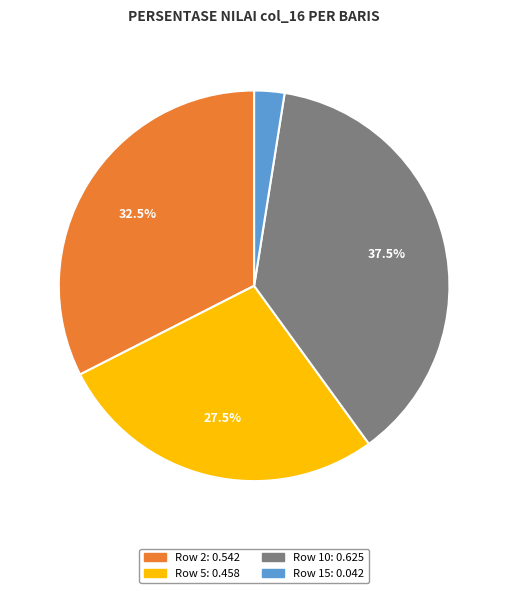

Is there any slice that represents more than half of the pie?

No